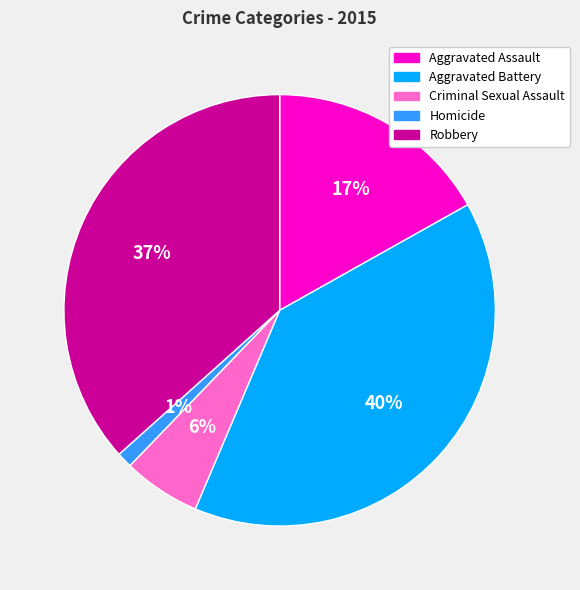

To the nearest percent, what is the combined percentage of Homicide and Robbery?

38%